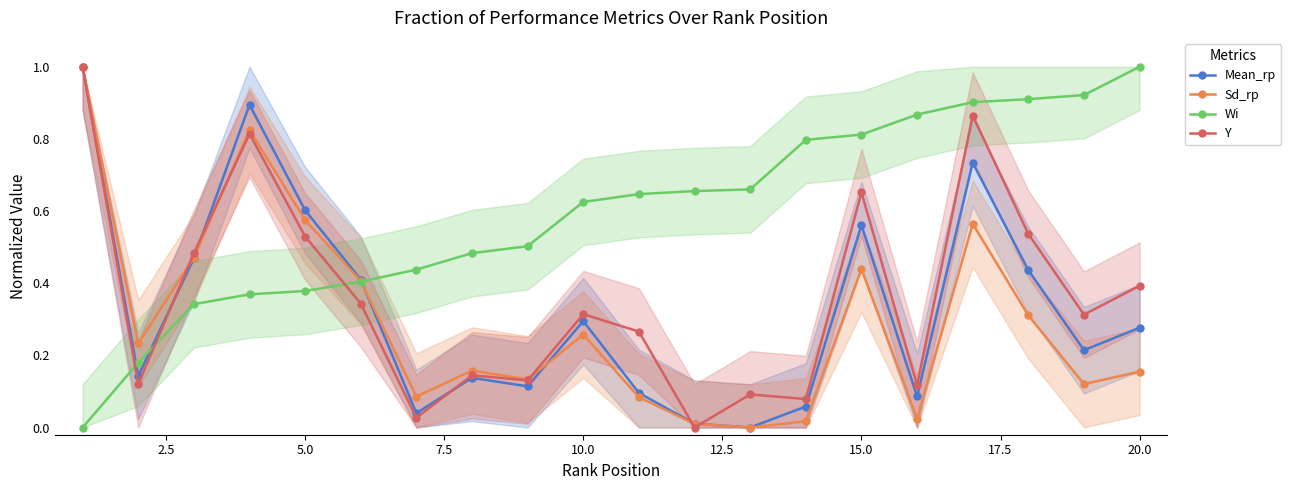

How many interior local peaks does the Mean_rp series have?

5